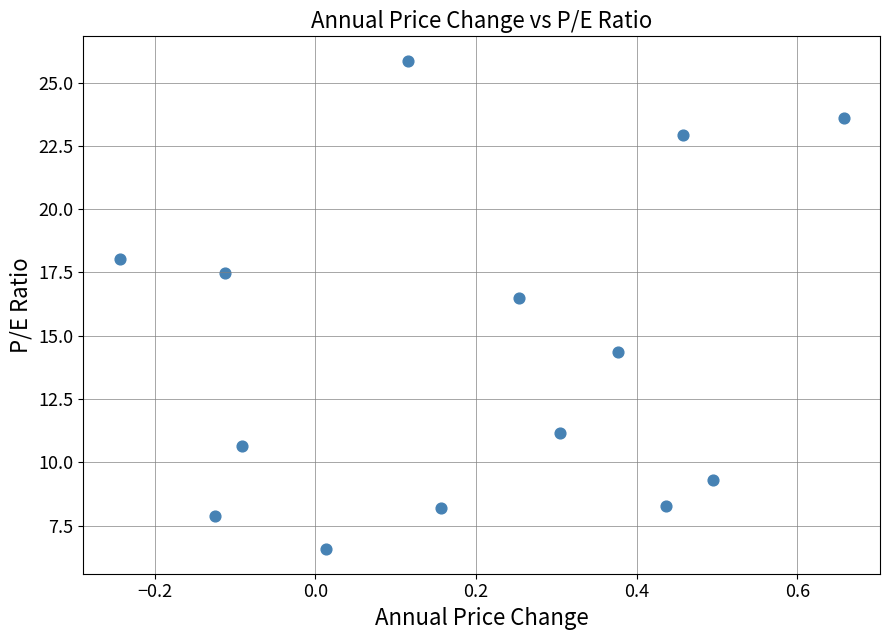

What Y value in the scatter plot is closest to 16?

16.5